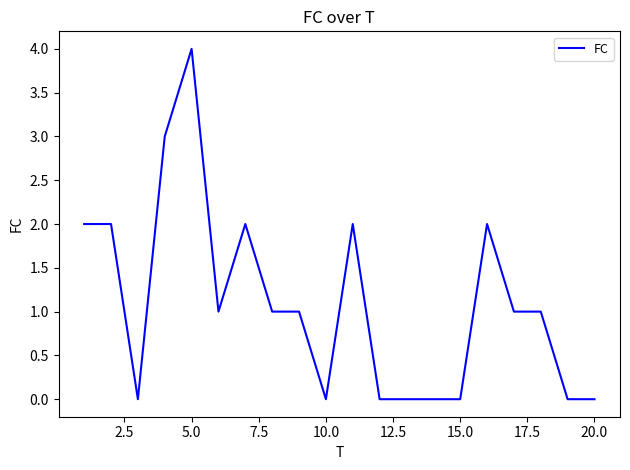

What is the maximum value shown in the chart?

4